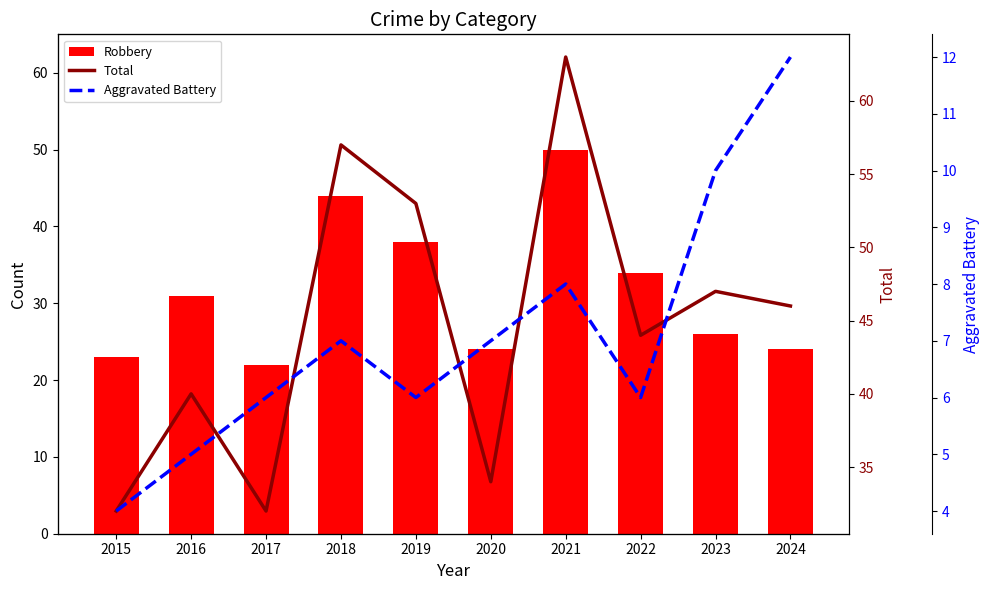

What is the total value across all series at 2022?

84